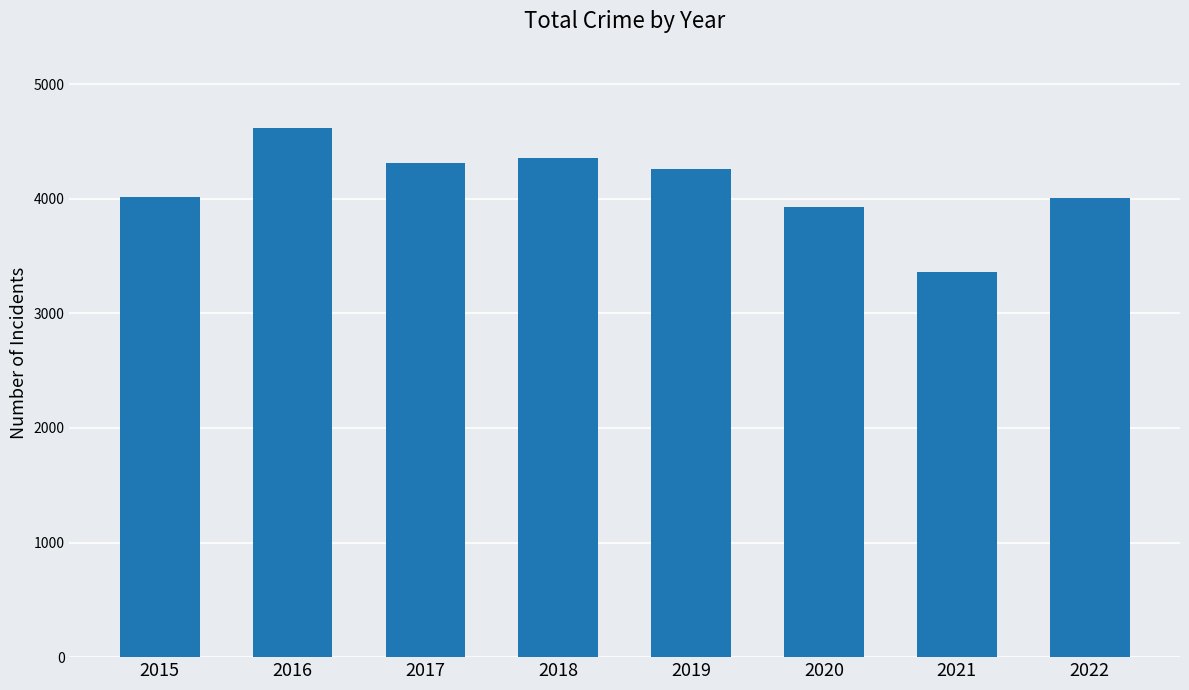

What is the value of the 8th bar from the left?

4002